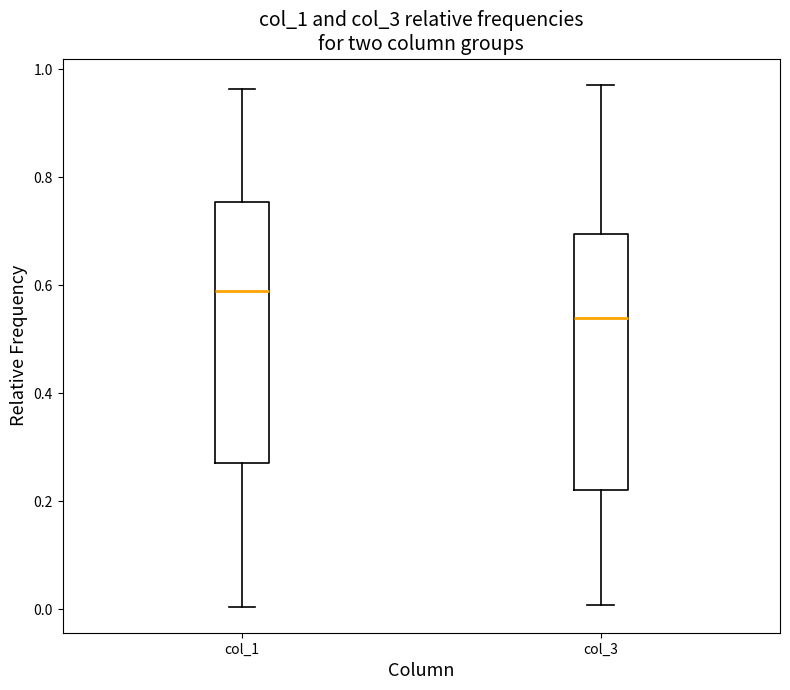

Where does the upper whisker of the box for col_3 end on the y-axis? The values are not printed on the chart, so give them approximately, as read against the axis.

0.98